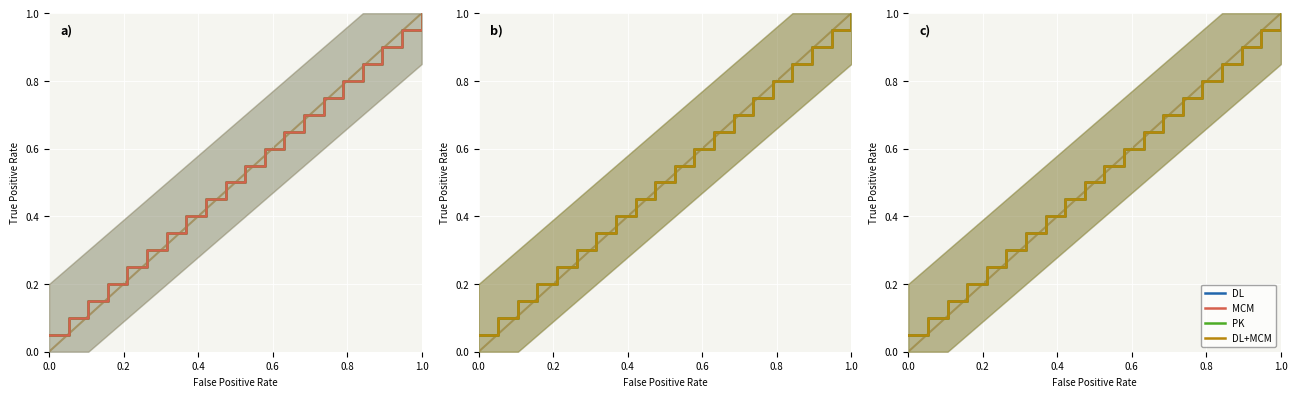

What is the value of the DL+MCM point at the 14th from the left?

0.7